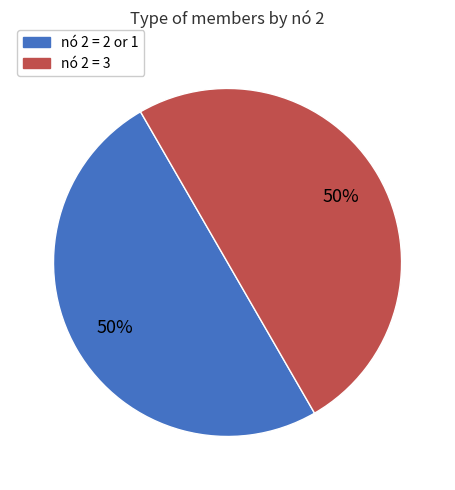

Is the sum of nó 2 = 3 and nó 2 = 2 or 1 greater than half?

Yes